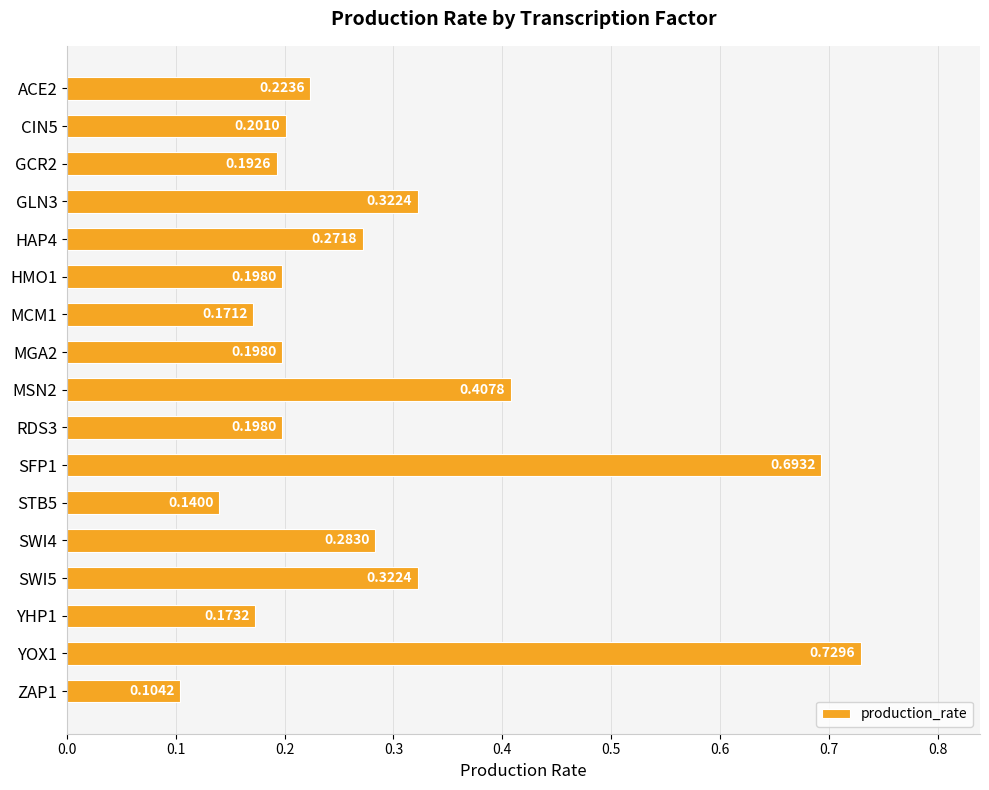

What is the difference between the second highest and second lowest values?

0.6